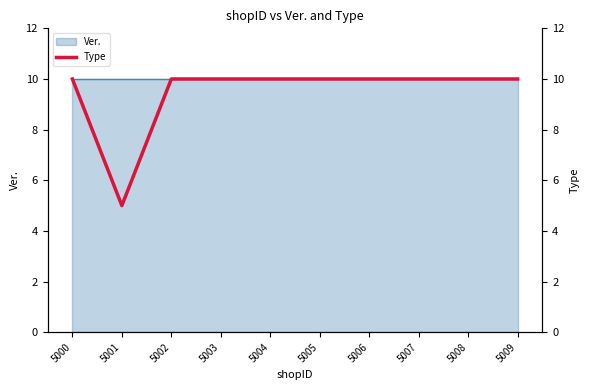

Read the value at 5004.

10